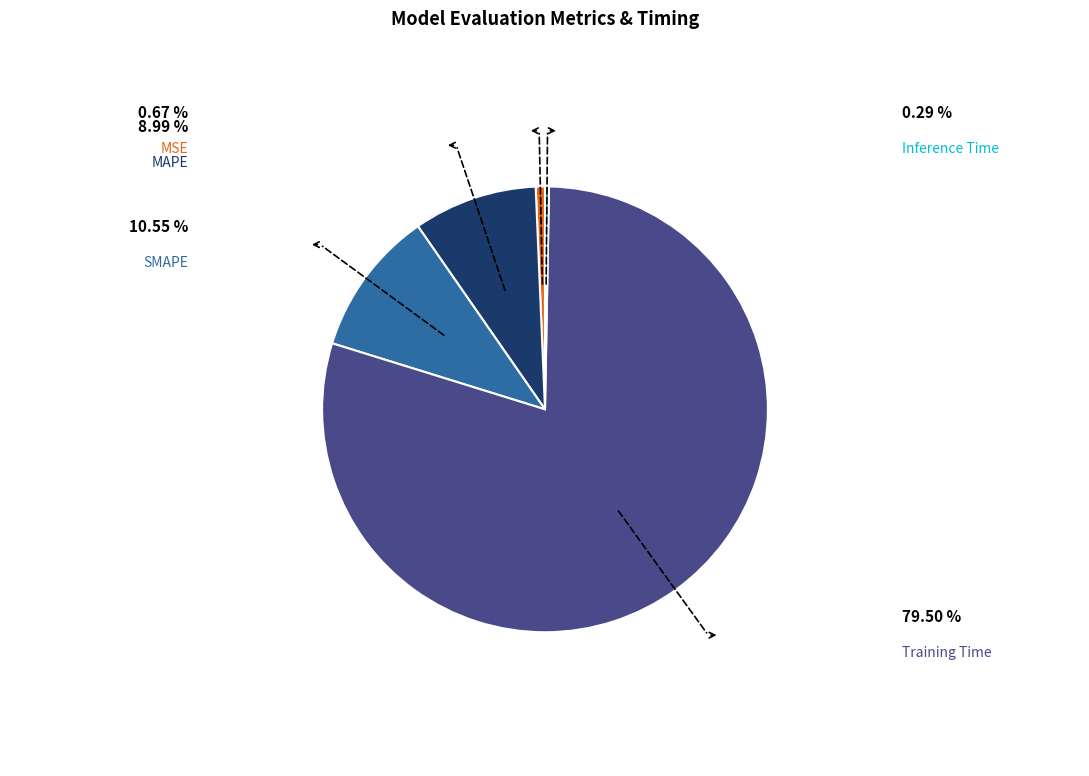

Which has a higher value, MSE or Training Time?

Training Time